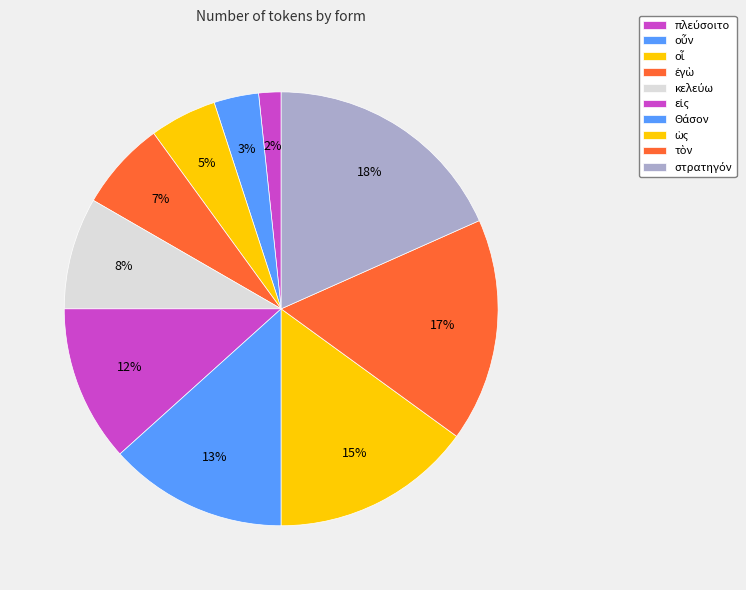

Count the number of slices in the pie.

10